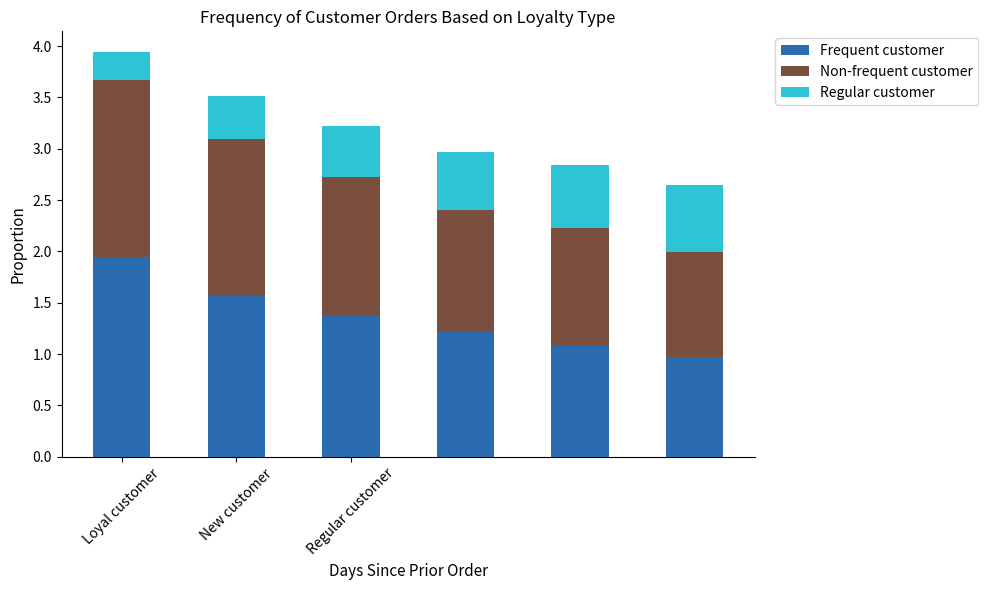

At which category is the sum across all series the highest?

Loyal customer